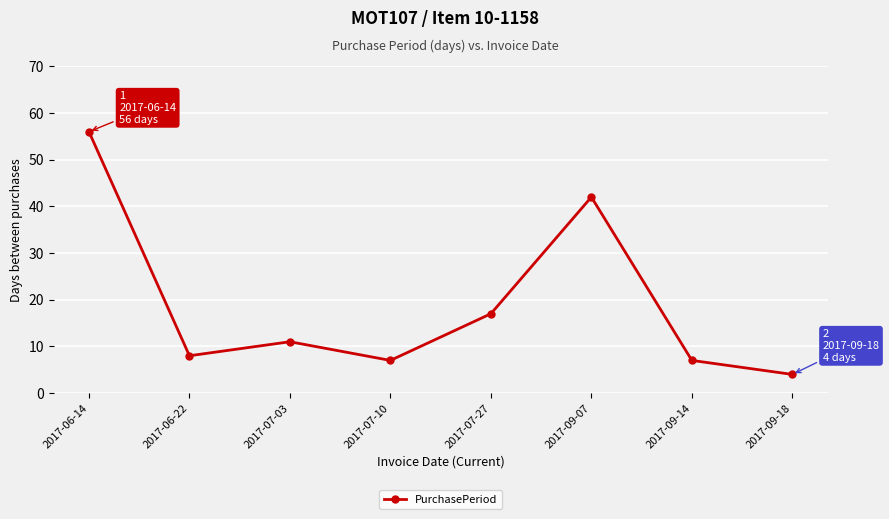

Is it true that the value at 2017-09-07 is 68?

False